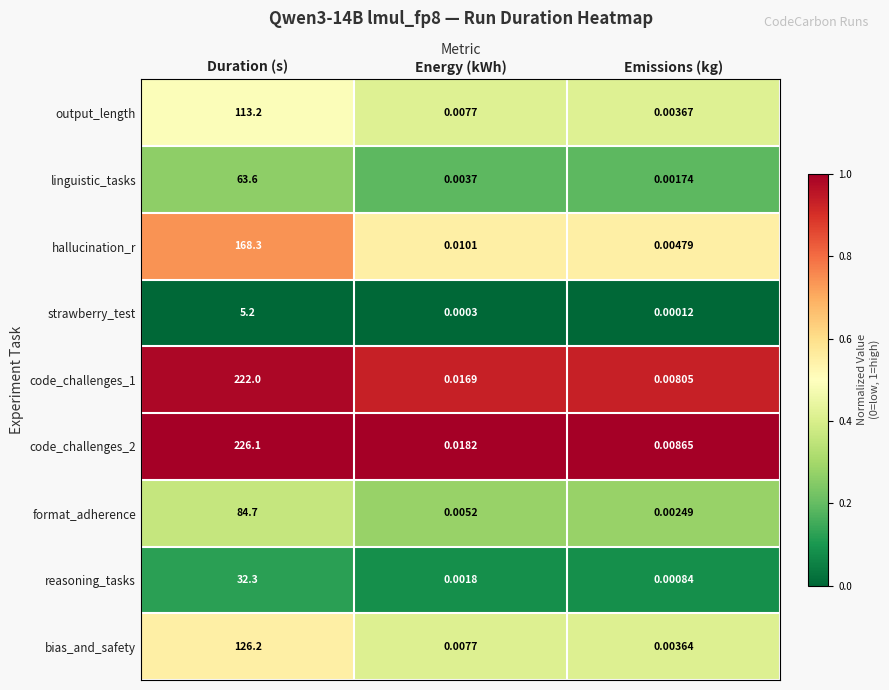

At how many categories does at least one series exceed 0?

3